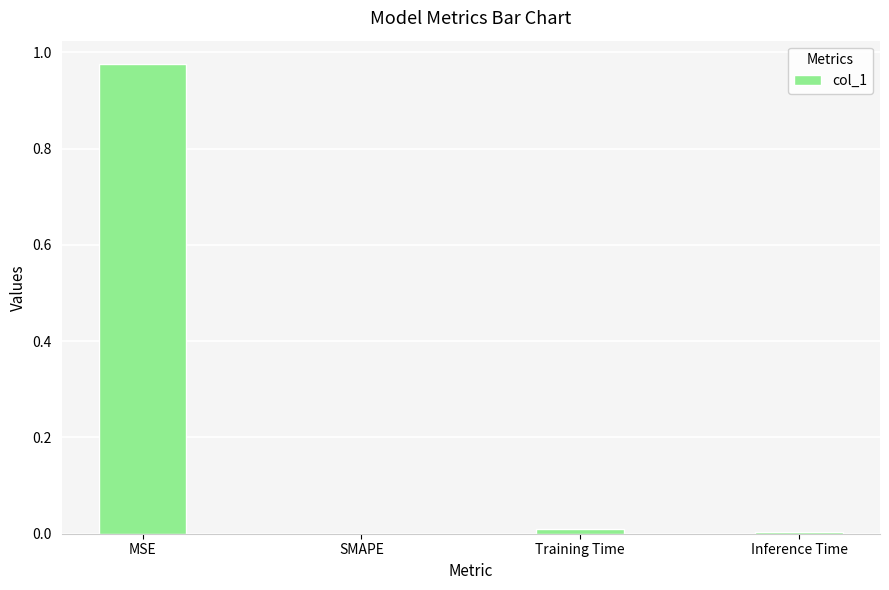

True or false: the data shows 0.0 at SMAPE.

True